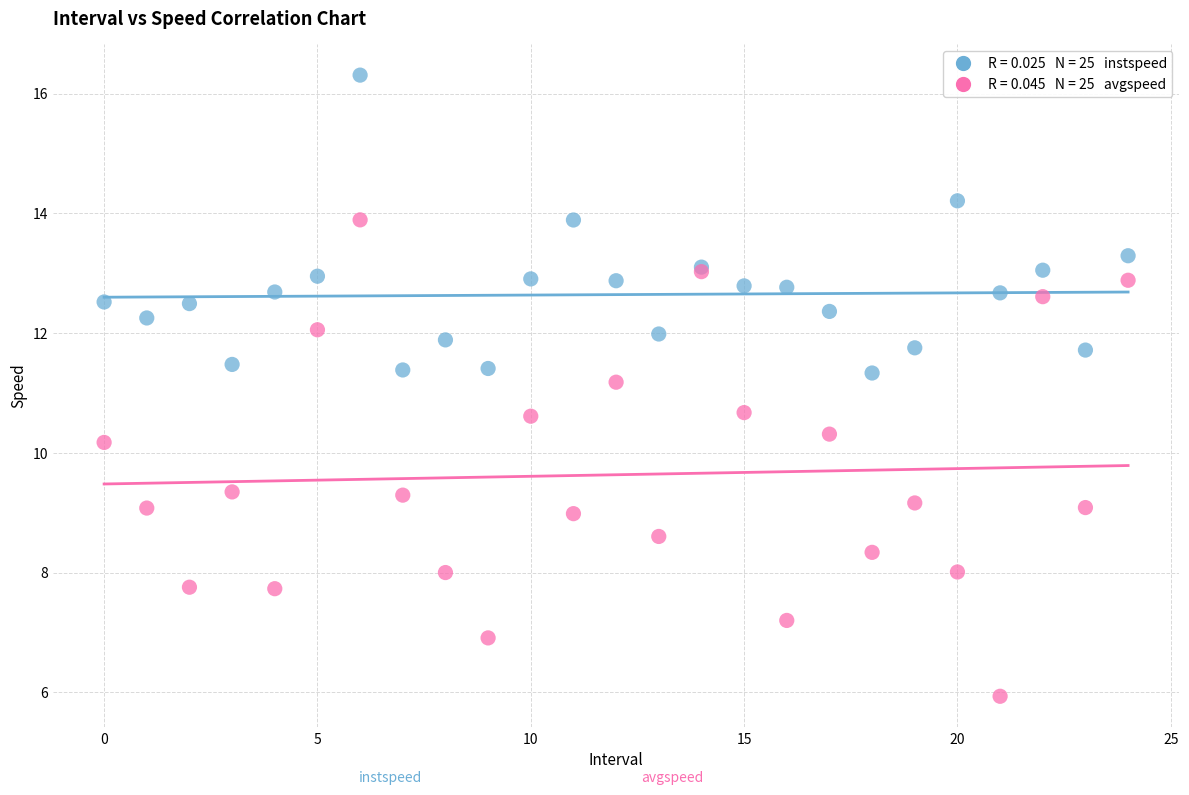

Across all series, what Y value is closest to 11?

11.2